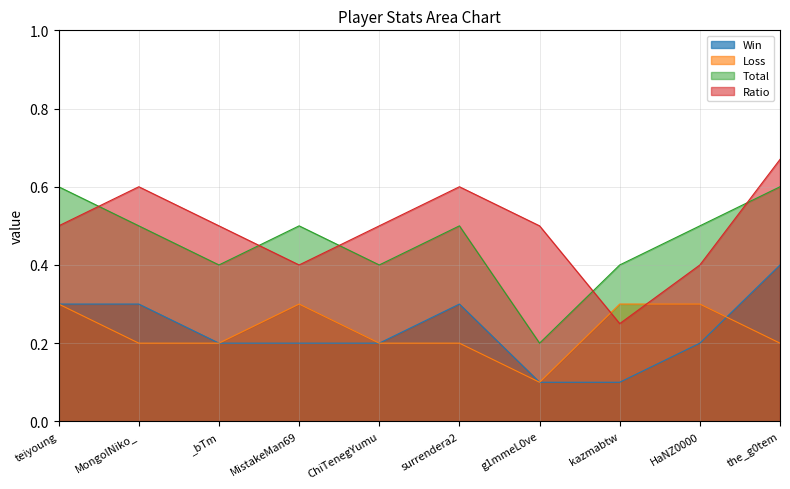

Is it true that Ratio equals 0.4 at MistakeMan69?

True